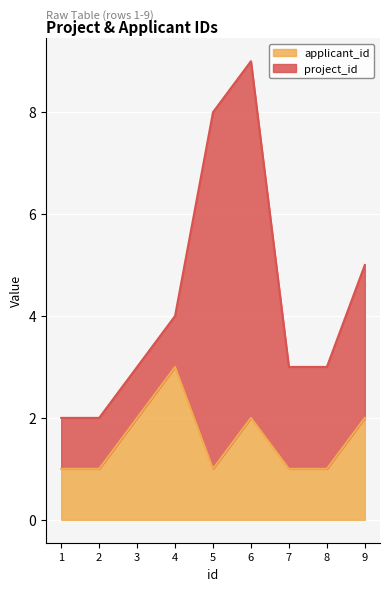

What is the average value?

2